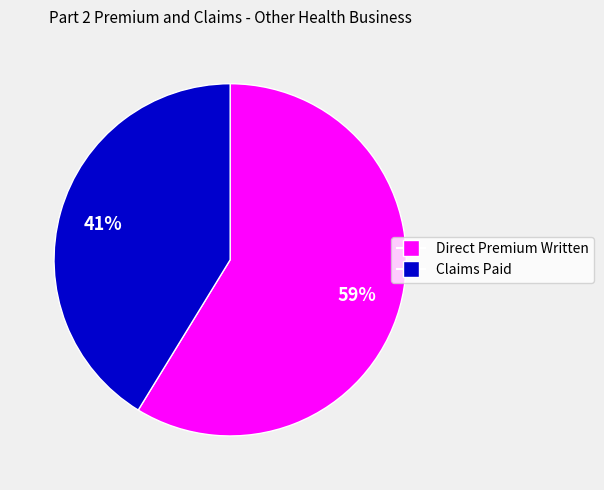

To the nearest percent, what is the combined percentage of Claims Paid and Direct Premium Written?

100%